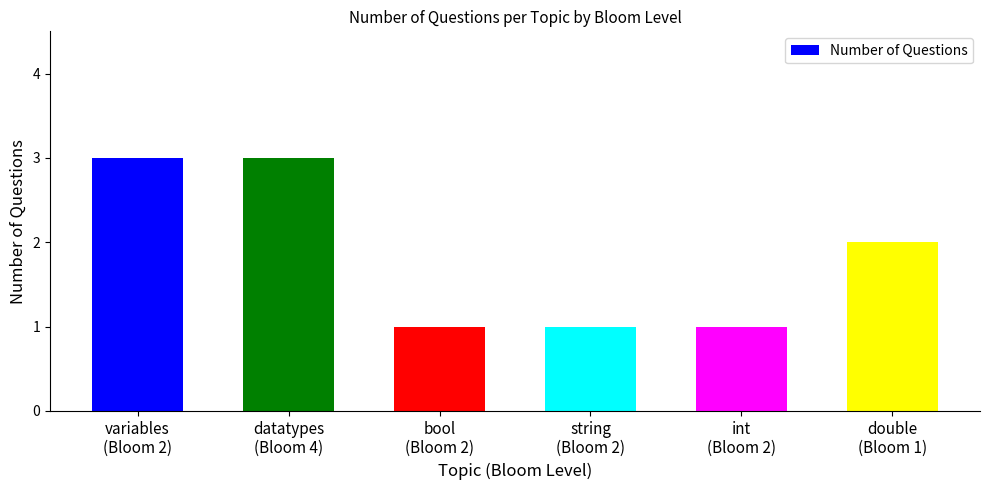

What value does the data have at bool
(Bloom 2)?

1